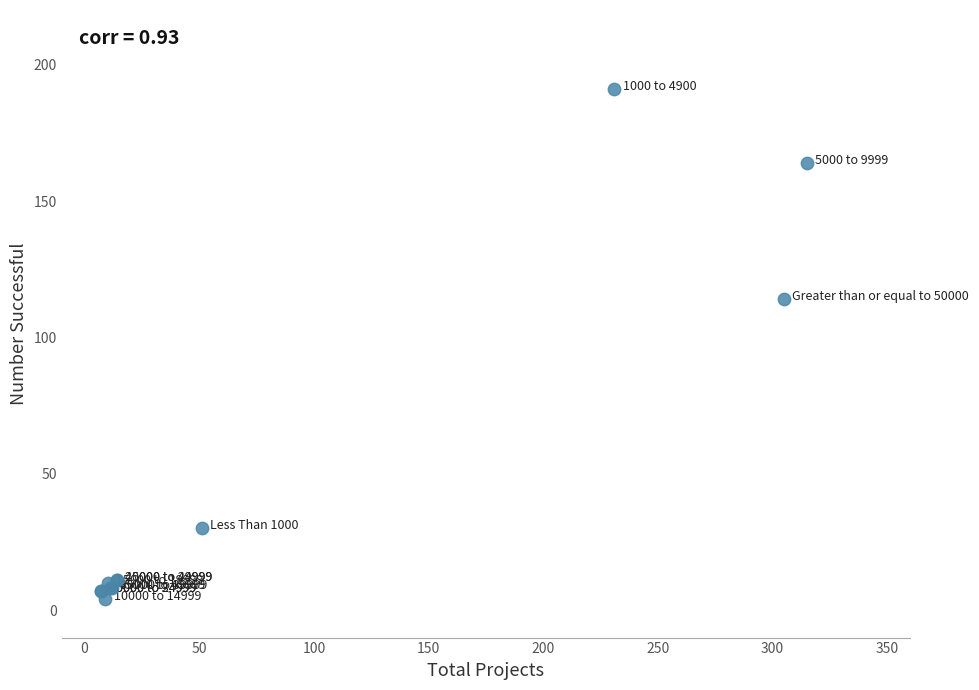

What Y value in the scatter plot is closest to 97?

114